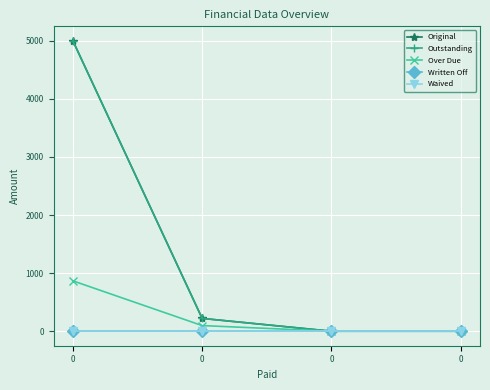

Does the chart have visible grid lines?

Yes